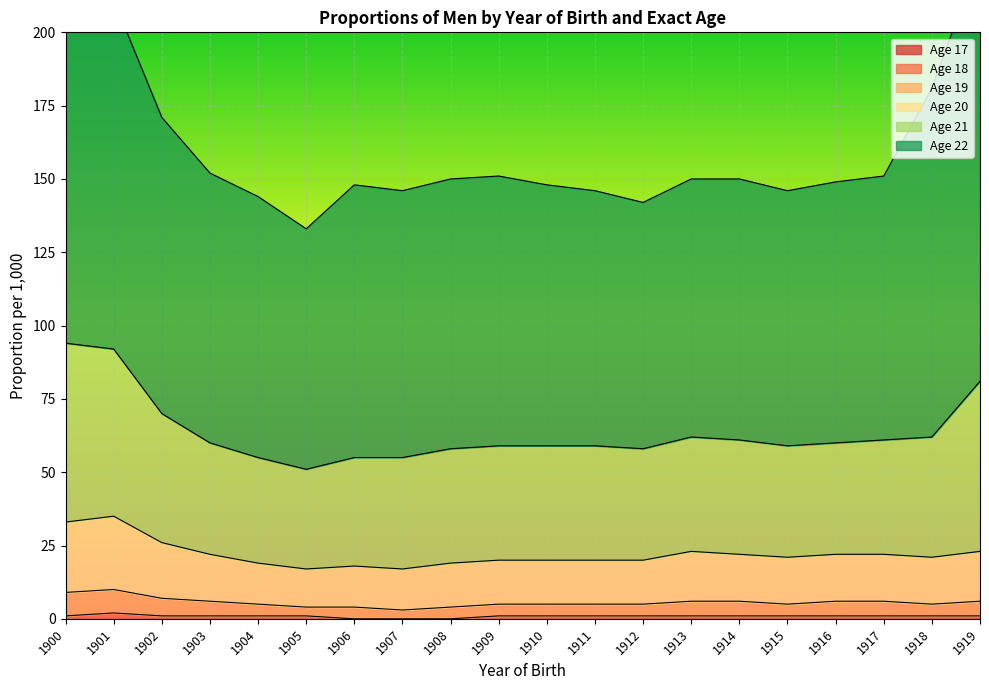

At which category is the sum across all series the highest?

1900